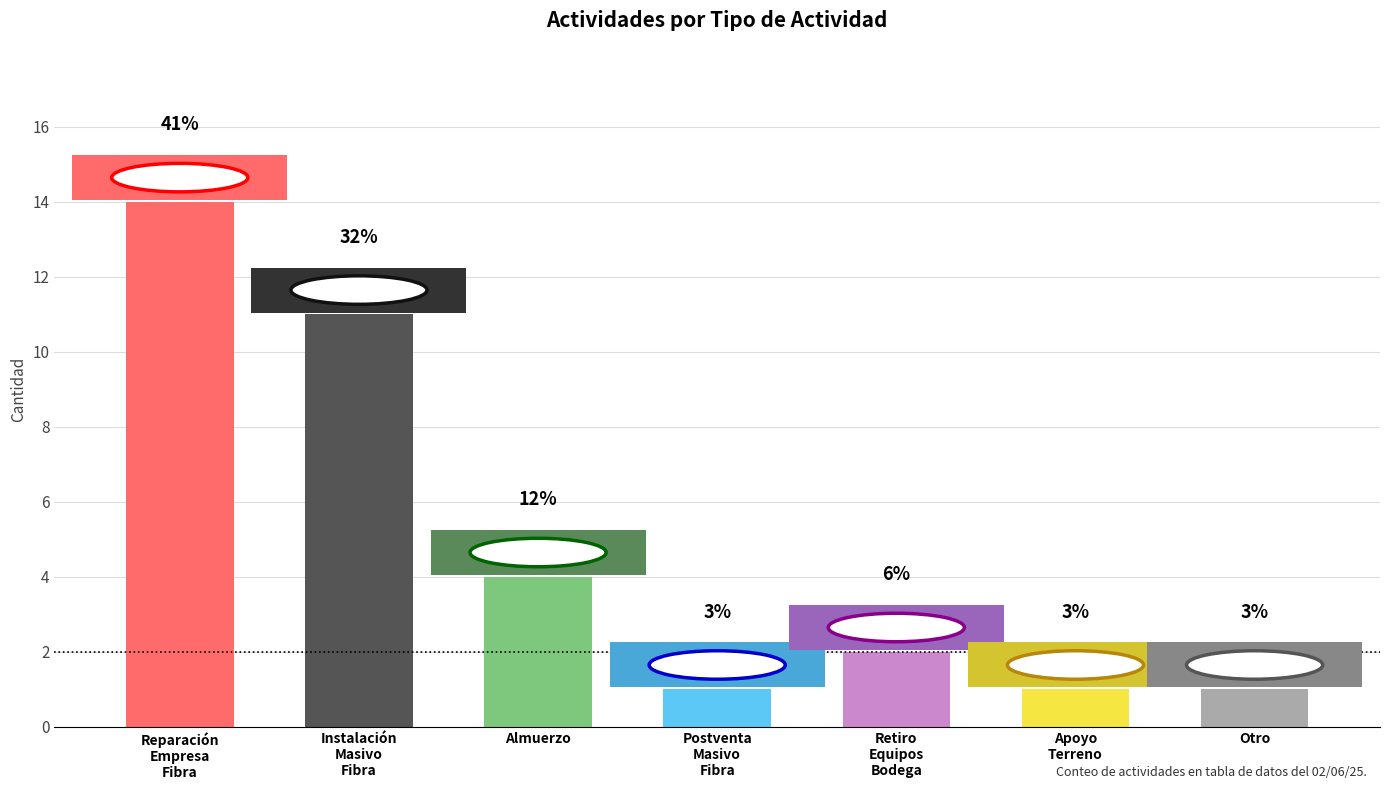

Reading right to left, extract all data points from this chart.

1	1	2	1	4	11	14